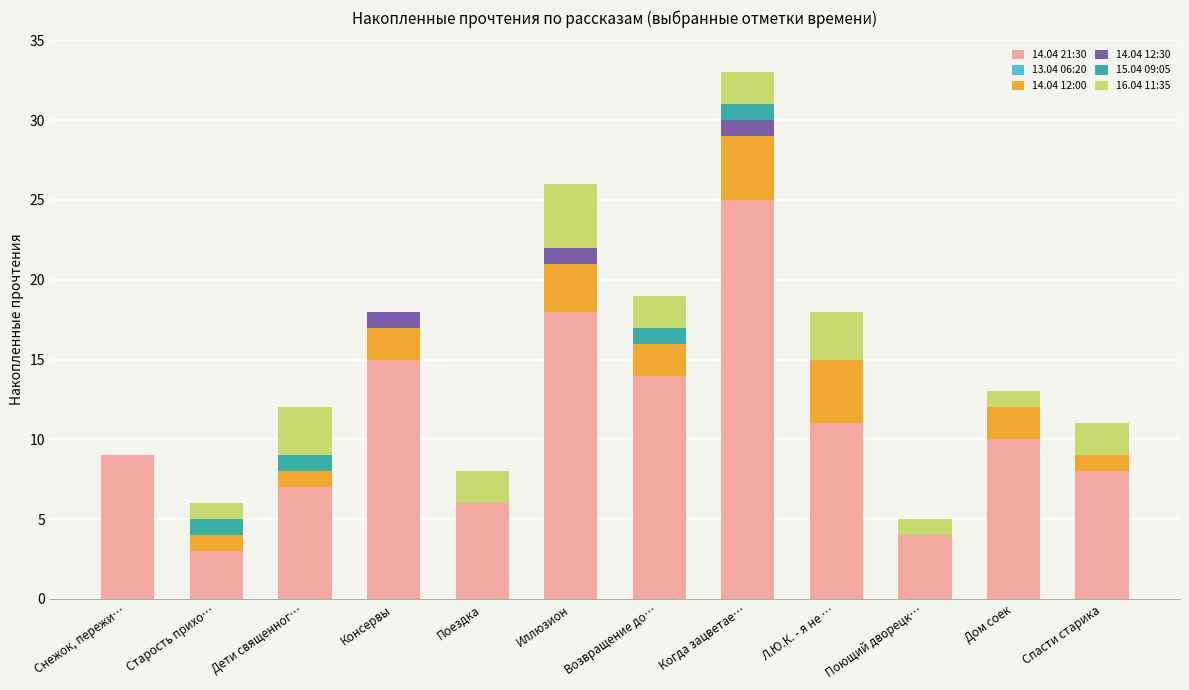

How many data points does each series have?

12